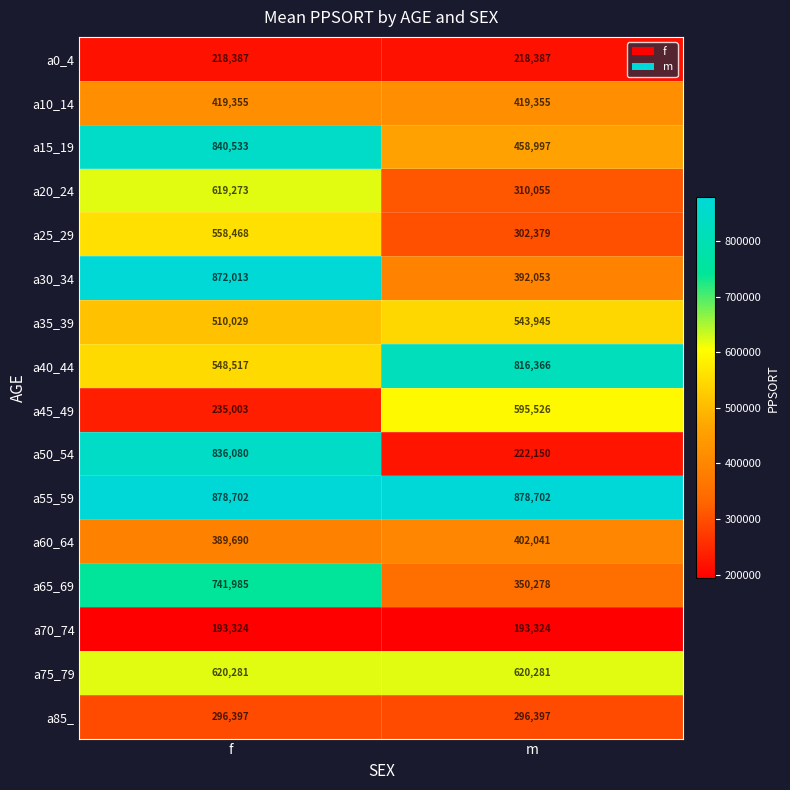

Which series has the widest spread of values?

a50_54